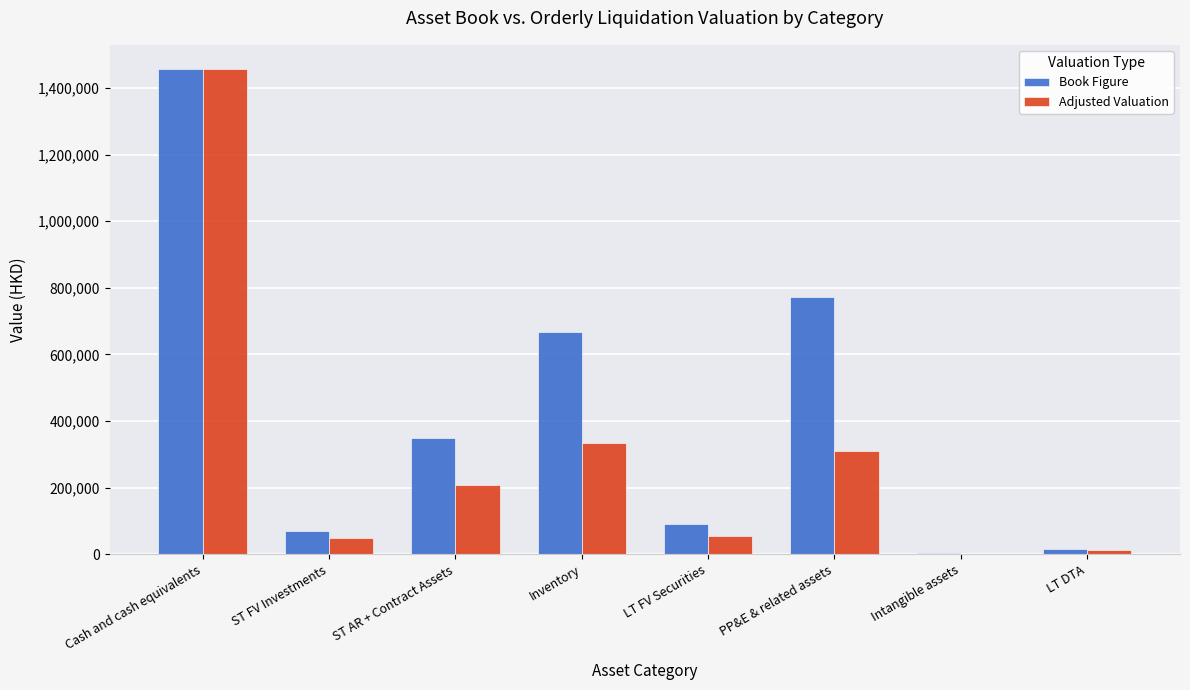

Read the Adjusted Valuation value at LT DTA.

13856.7